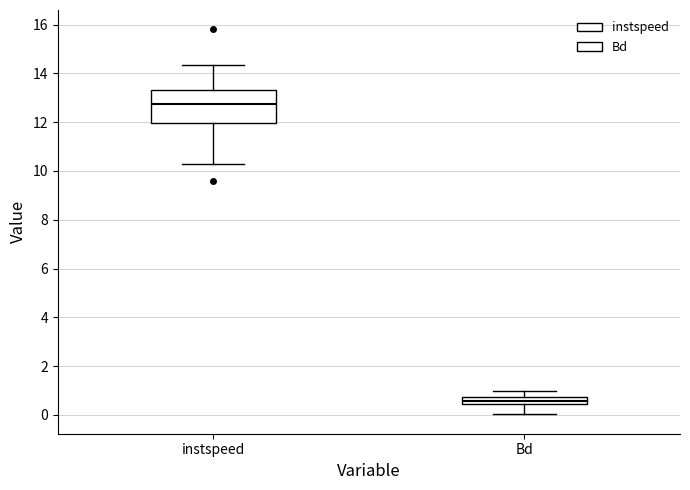

Comparing the boxes themselves (not the whiskers), which one is the tallest?

instspeed